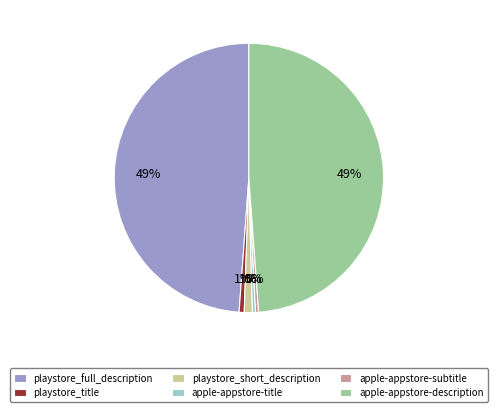

What percentage is the playstore_short_description slice, to the nearest percent?

1%